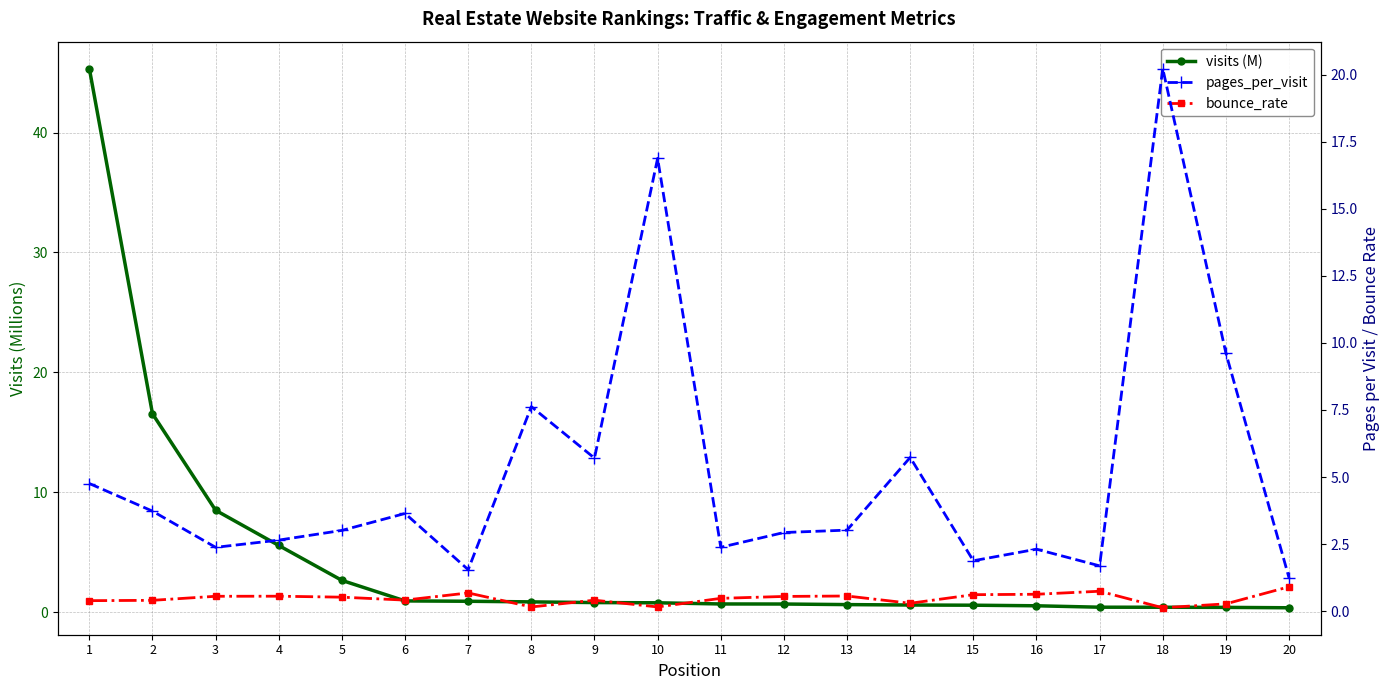

What is the average value of the bounce_rate series?

0.5